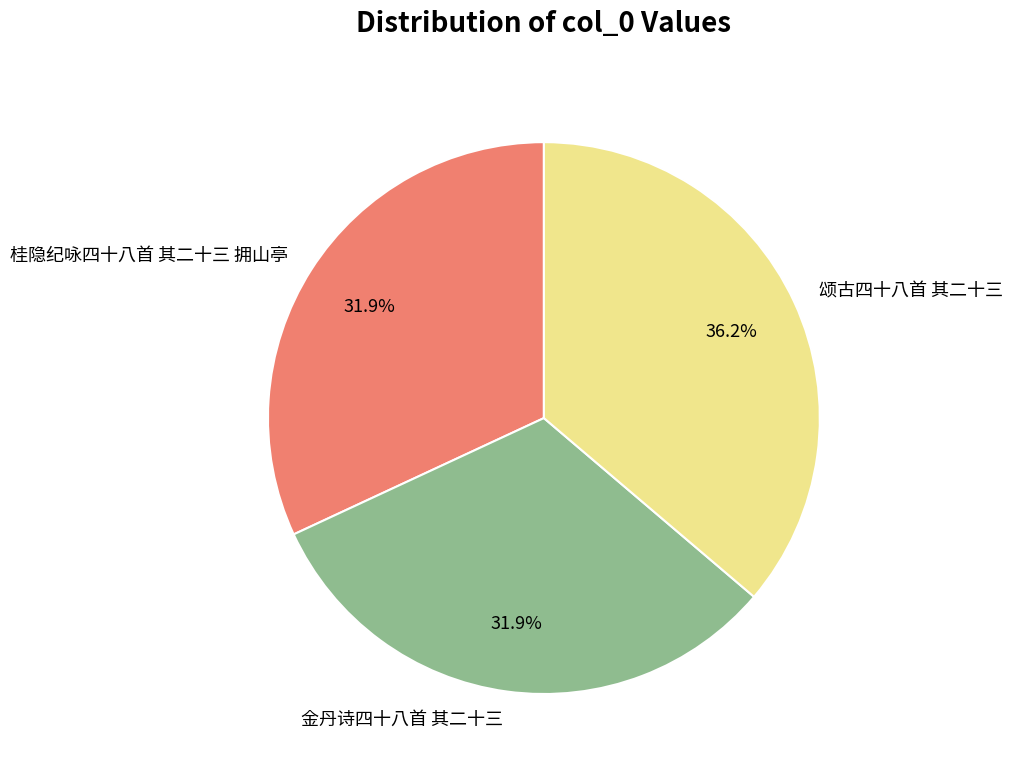

Is there any slice that represents more than half of the pie?

No